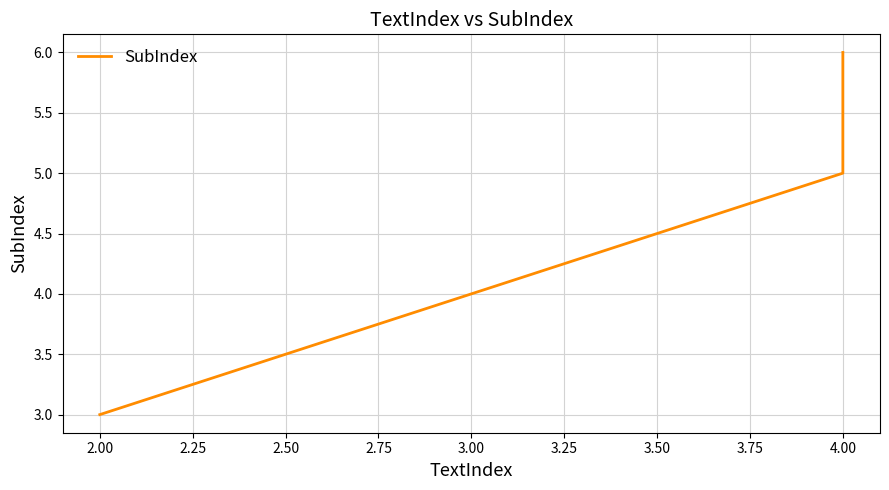

Reading left to right, list all the values displayed in this chart.

3	5	6